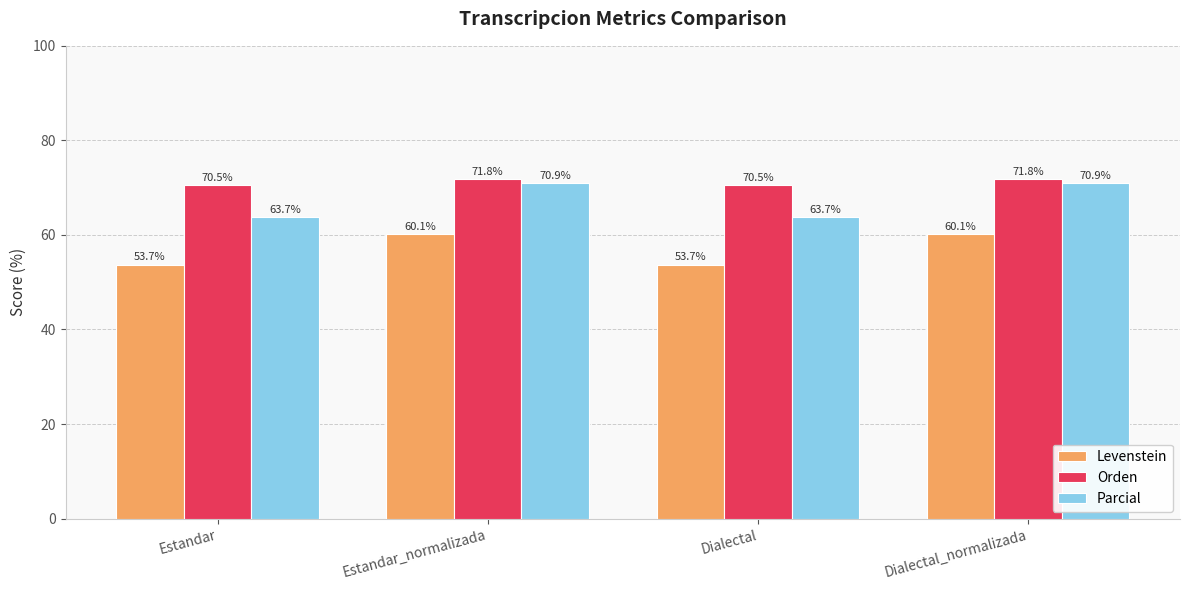

How many data points in Orden are above 71?

2